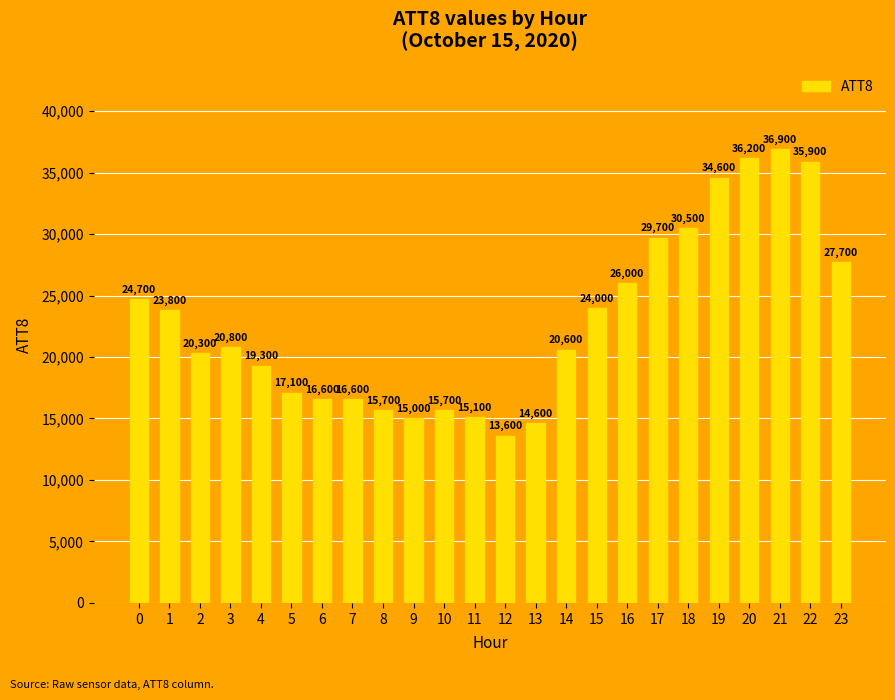

What is the difference between the maximum and minimum values?

23300